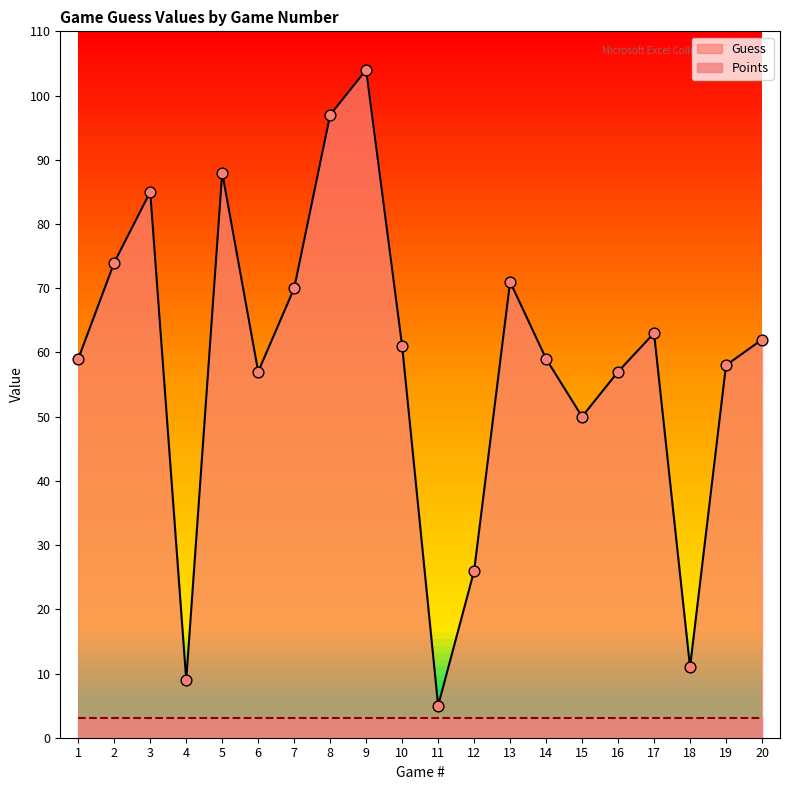

Approximately how many times larger is the value at 11 compared to 8?

0.1